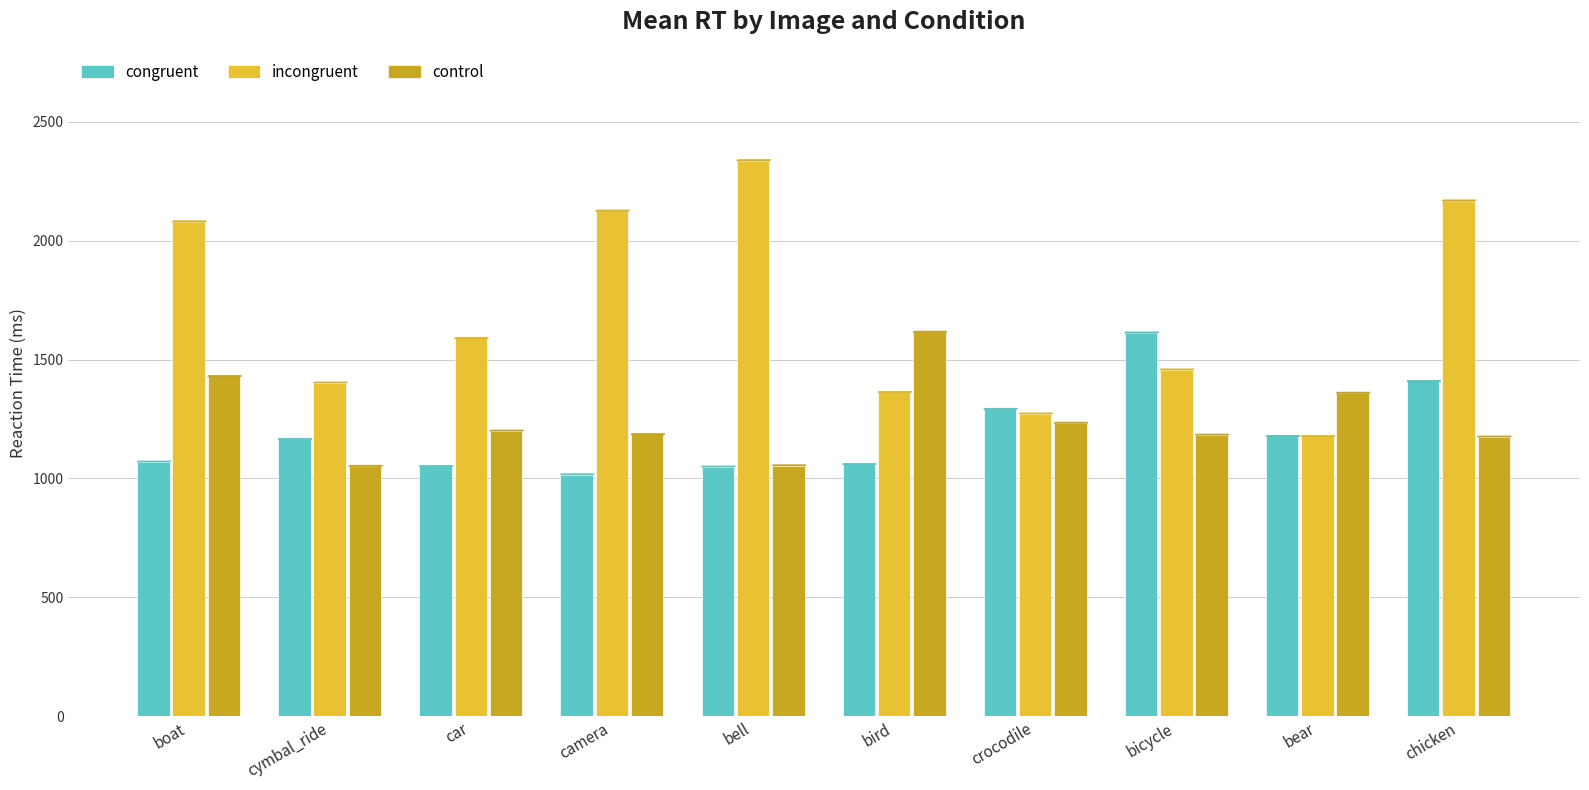

How many groups of bars are there?

10